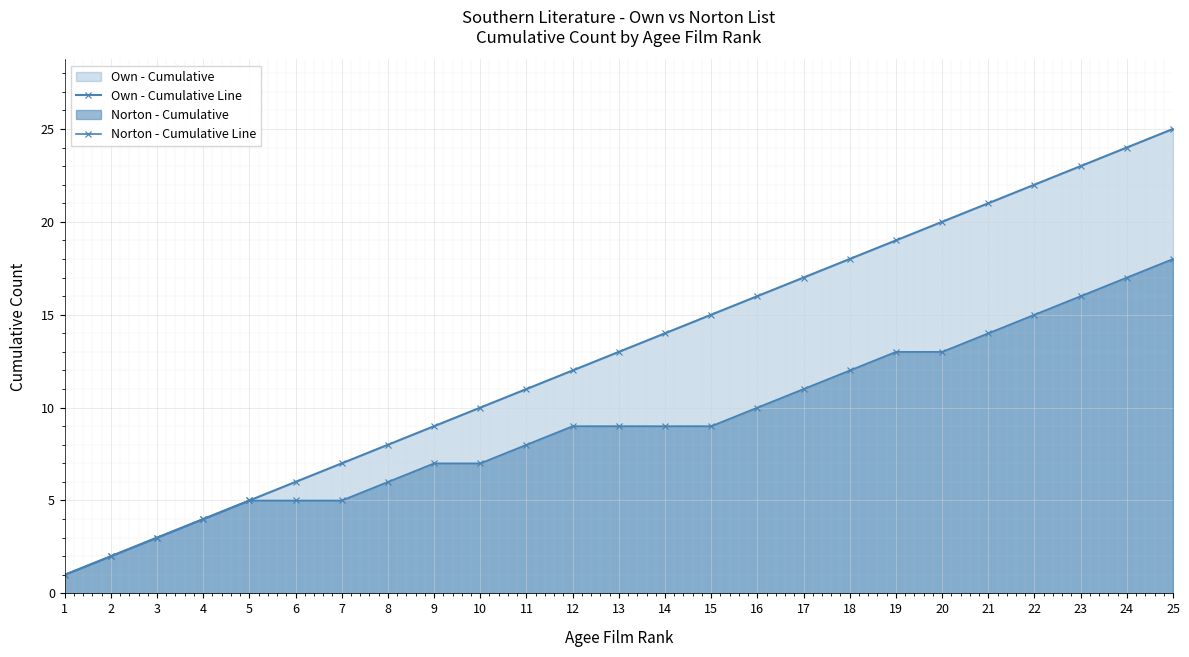

Reading left to right, transcribe all the data shown in this chart.

Own - Cumulative Line: 1	2	3	4	5	6	7	8	9	10	11	12	13	14	15	16	17	18	19	20	21	22	23	24	25
Norton - Cumulative Line: 1	2	3	4	5	5	5	6	7	7	8	9	9	9	9	10	11	12	13	13	14	15	16	17	18